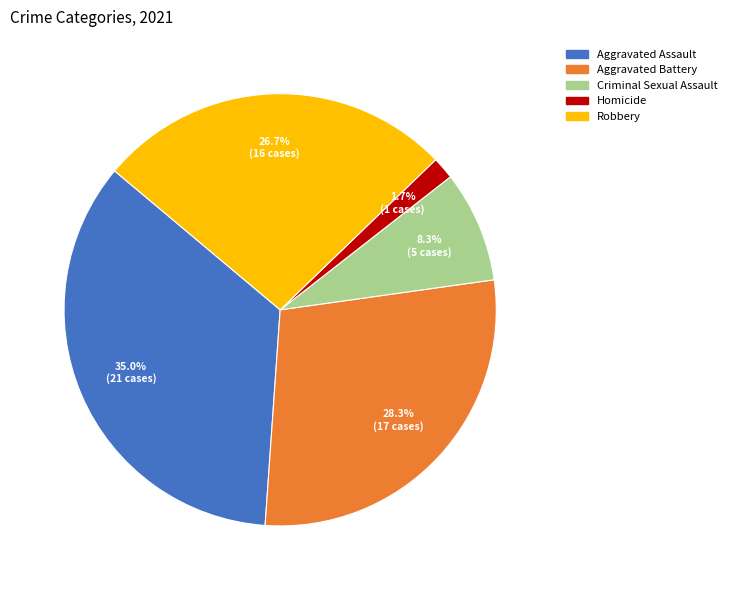

Is Homicide the majority of the pie?

No